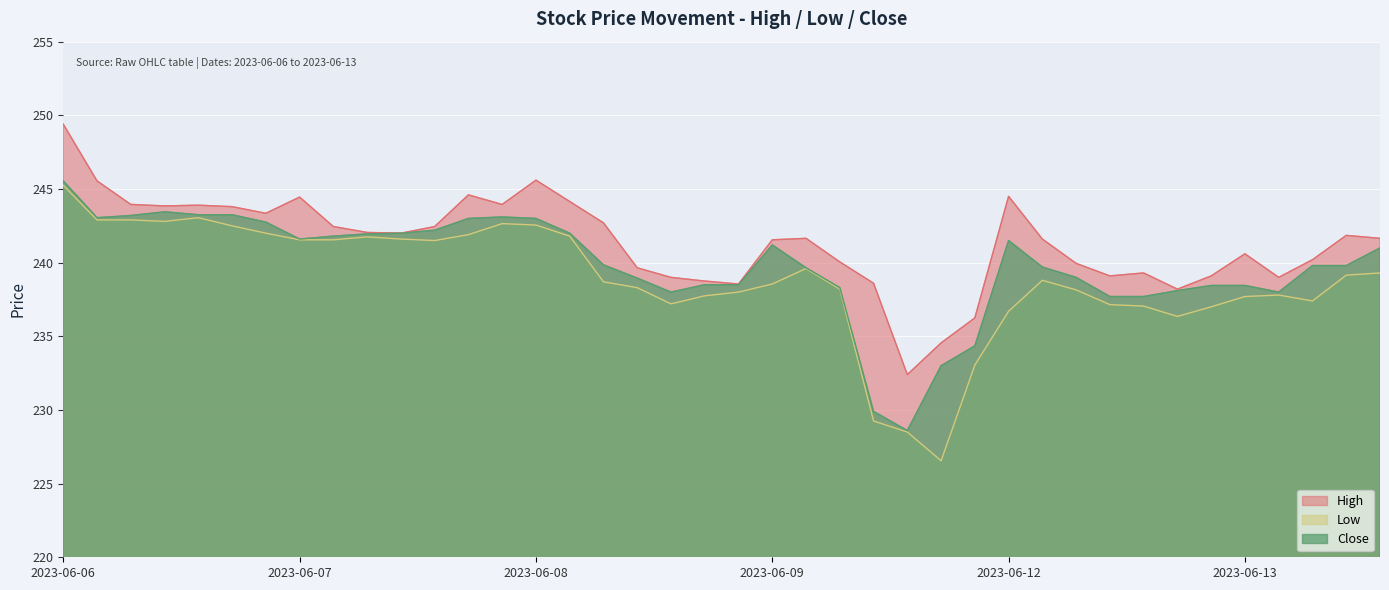

True or false: High has a value of 421.7 at 2023-06-09 11:15.

False